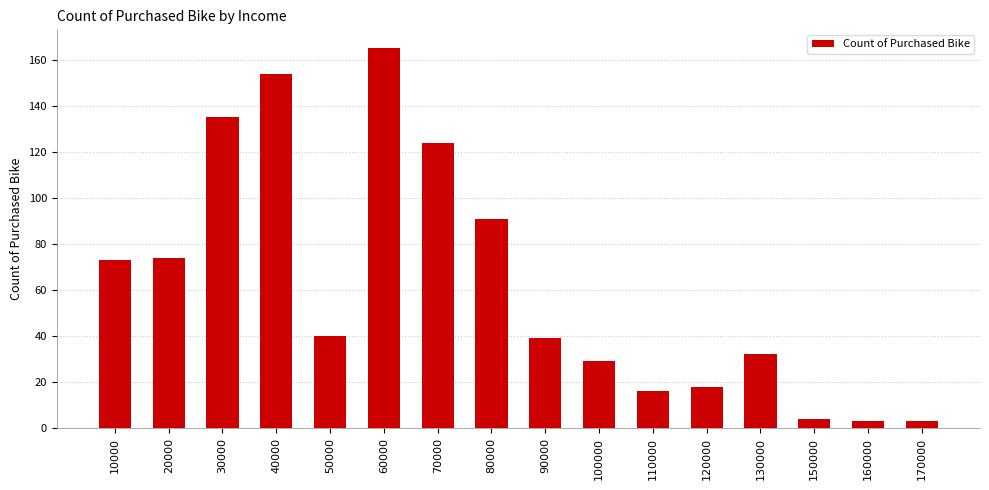

What is the difference between the second highest and second lowest values?

151